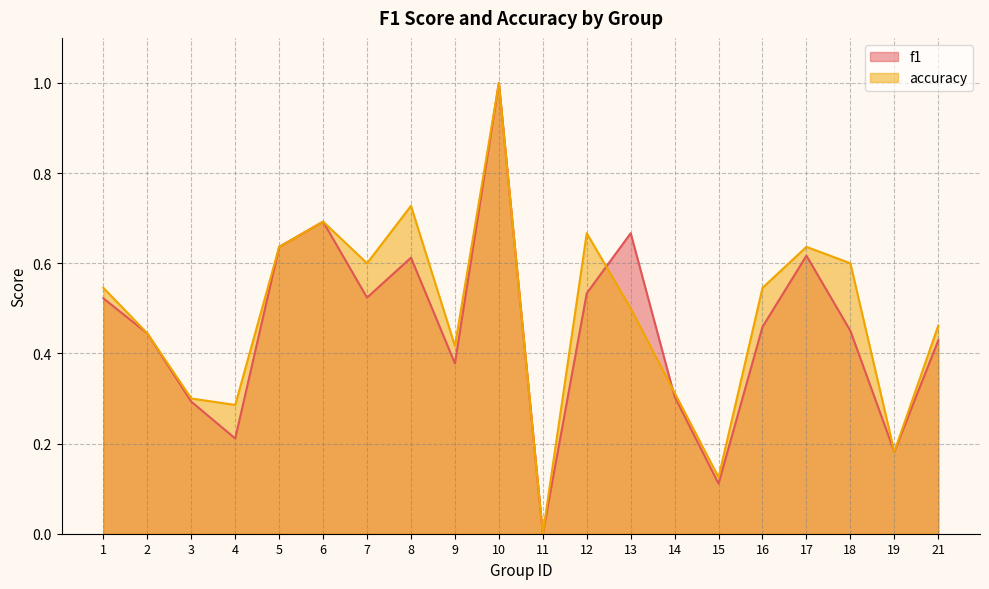

What is the approximate value of accuracy at 5?

0.6